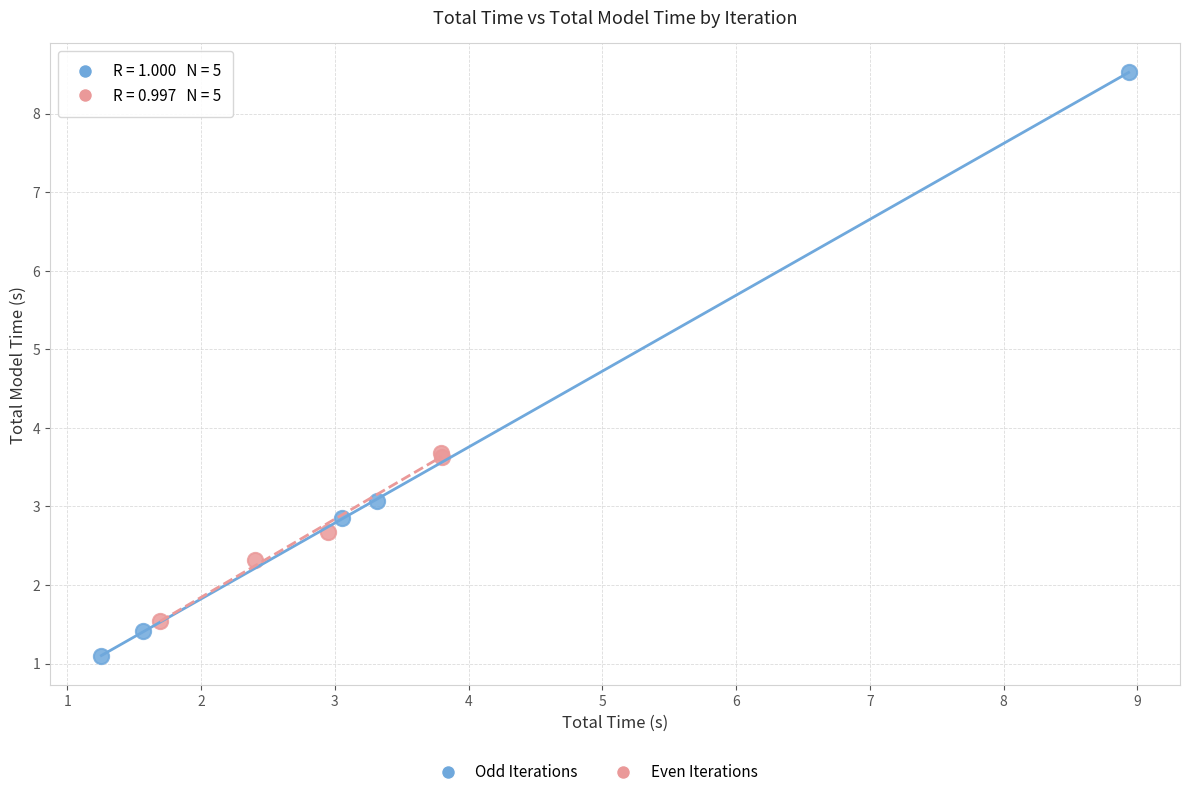

Which series contains the lowest Y value?

Odd Iterations